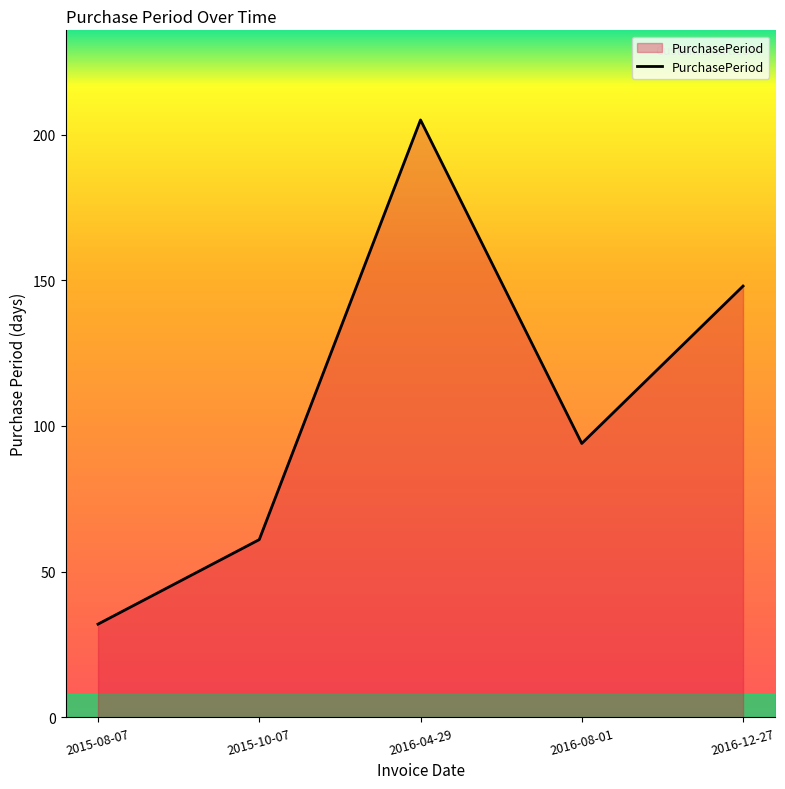

What is the minimum value shown in the chart?

32